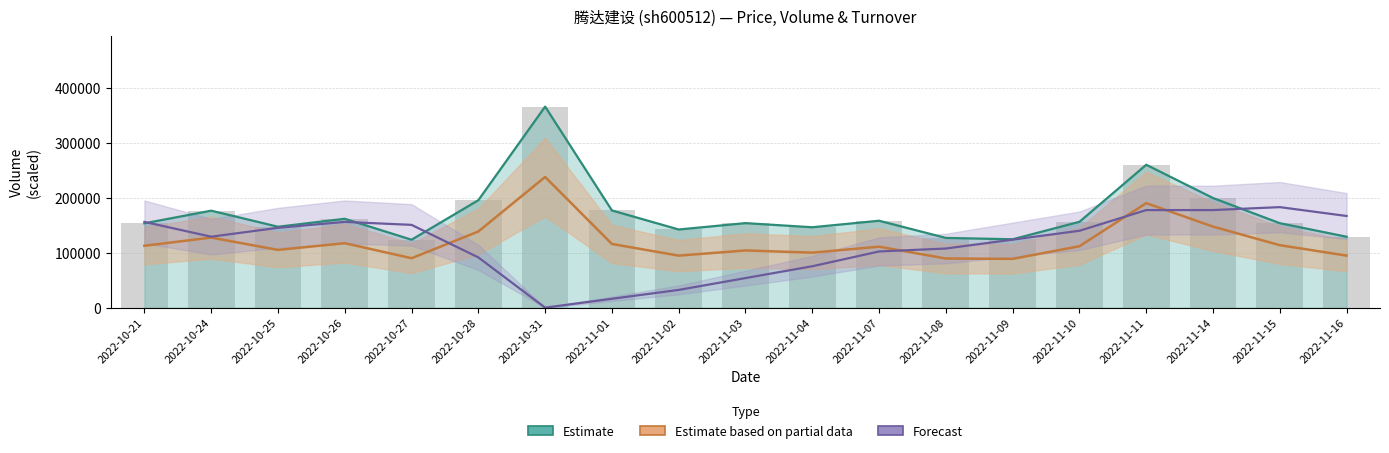

Rank the categories by volume value from lowest to highest.

2022-10-27, 2022-11-09, 2022-11-08, 2022-11-16, 2022-11-02, 2022-11-04, 2022-10-25, 2022-10-21, 2022-11-15, 2022-11-03, 2022-11-10, 2022-11-07, 2022-10-26, 2022-10-24, 2022-11-01, 2022-10-28, 2022-11-14, 2022-11-11, 2022-10-31